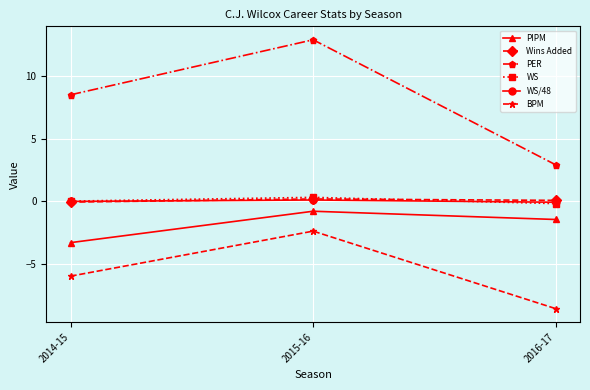

Does the chart have visible grid lines?

Yes